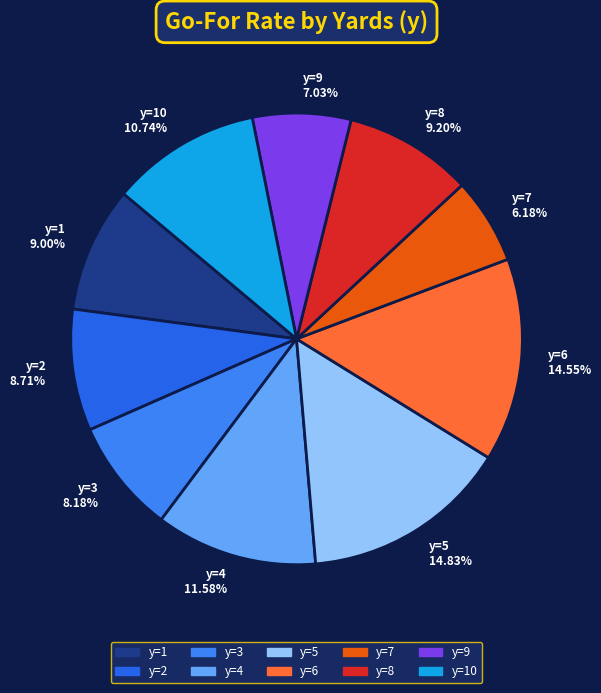

Do y=10 10.74% and y=4 11.58% together represent more than half of the pie?

No